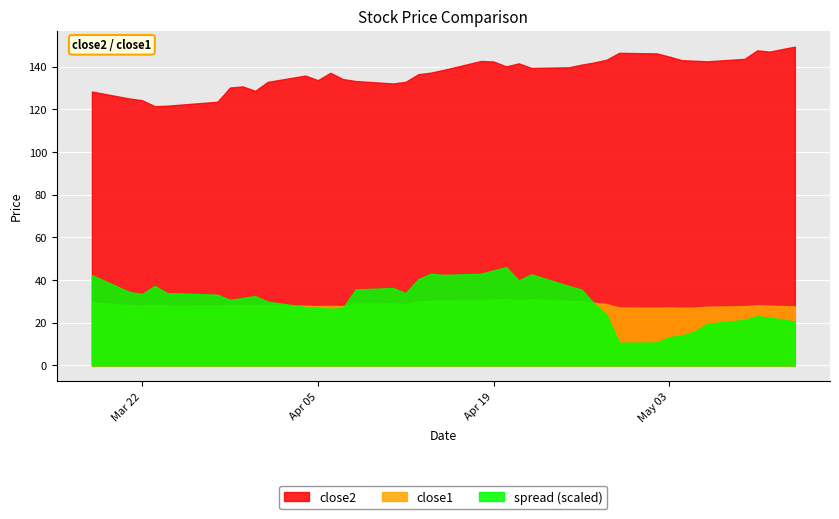

True or false: close2 and close1 cross at least once.

False